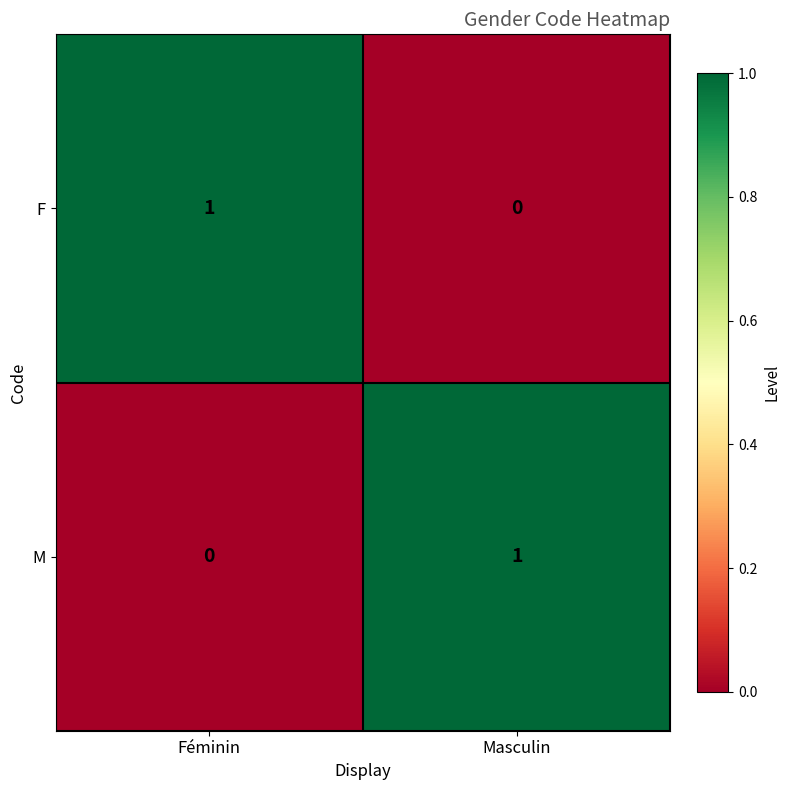

How many categories are shown in the chart?

2